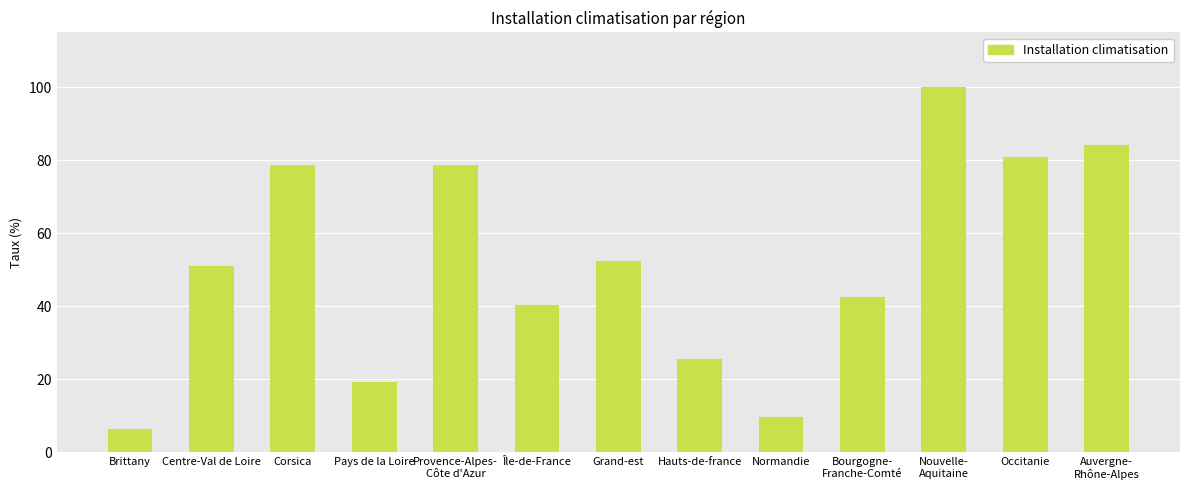

What is the average value?

51.5